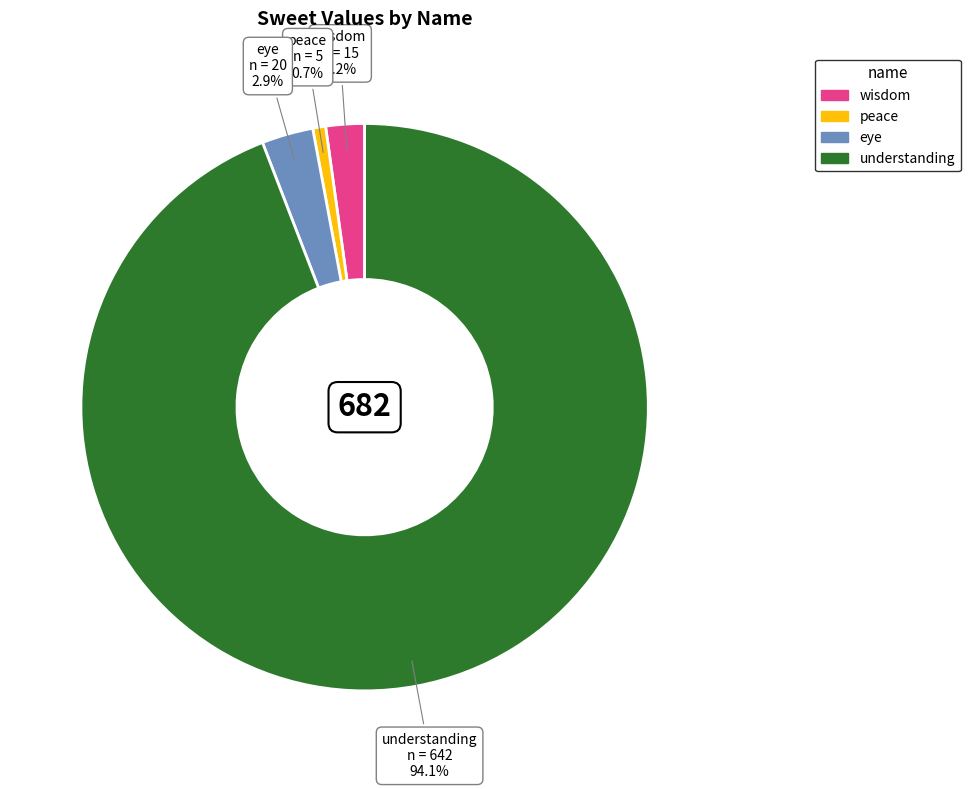

True or false: wisdom accounts for 2% of the total.

True